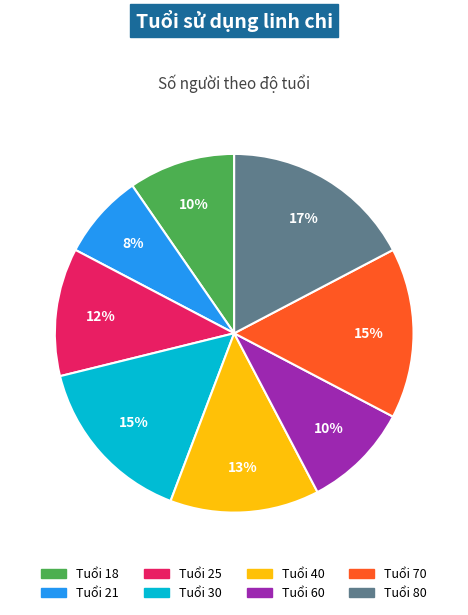

Is there any slice that represents more than half of the pie?

No